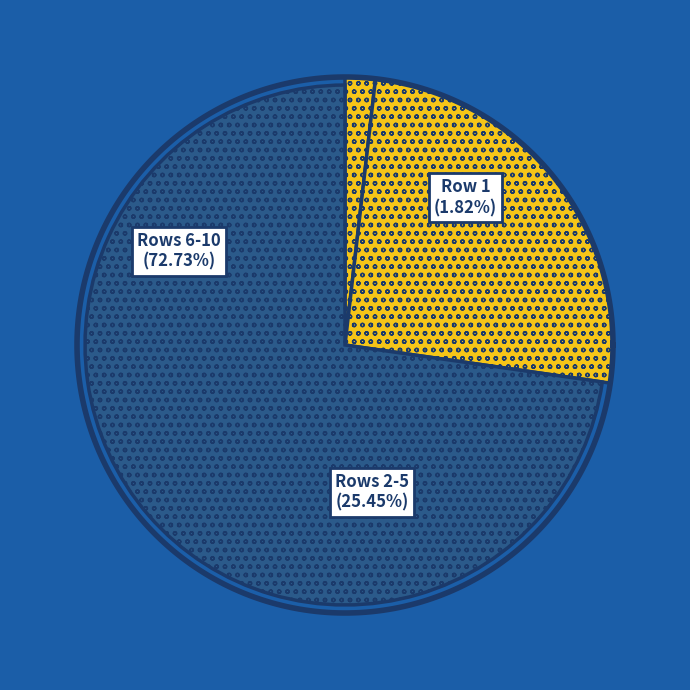

Approximately how many times larger is the value at Row 10 compared to Row 8?

1.2